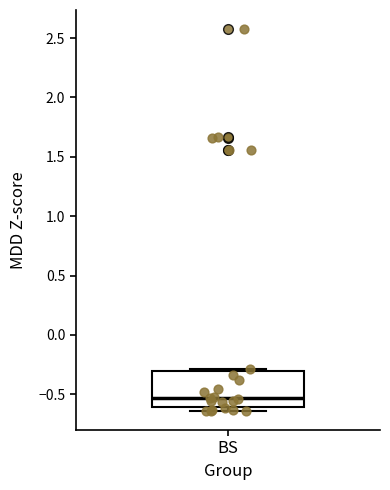

Transcribe this box plot: give where the median line is, the range the box spans, and where the two whiskers end, as read against the y-axis. The values are not printed on the chart, so give them approximately, as read against the axis.

median -0.55, box -0.60 to -0.30, whiskers -0.65 to -0.30